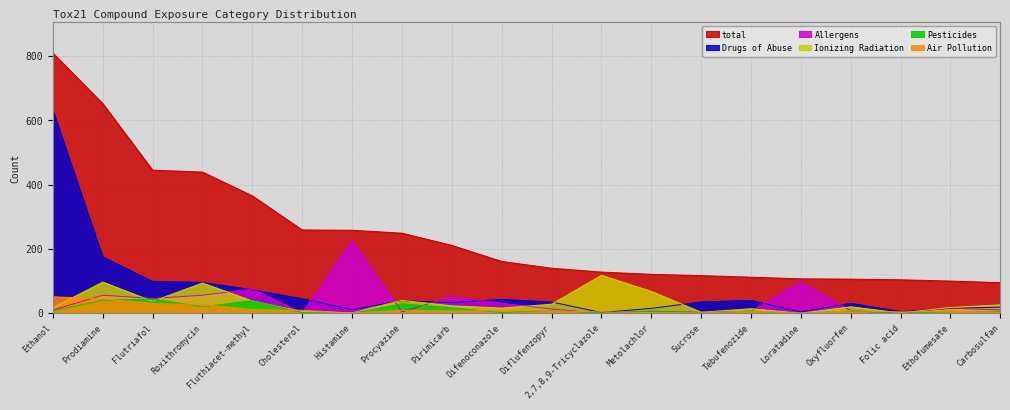

What is the sum of all Air Pollution values?

239